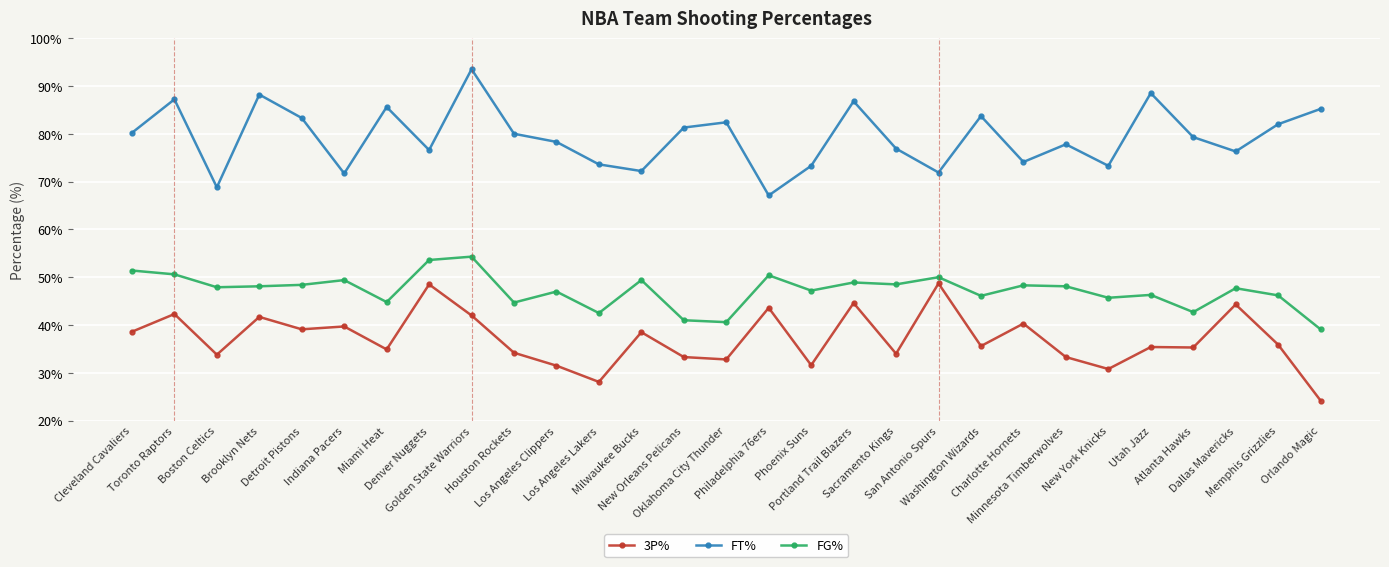

What is the value of the FG% point at the 29th from the left?

39.1